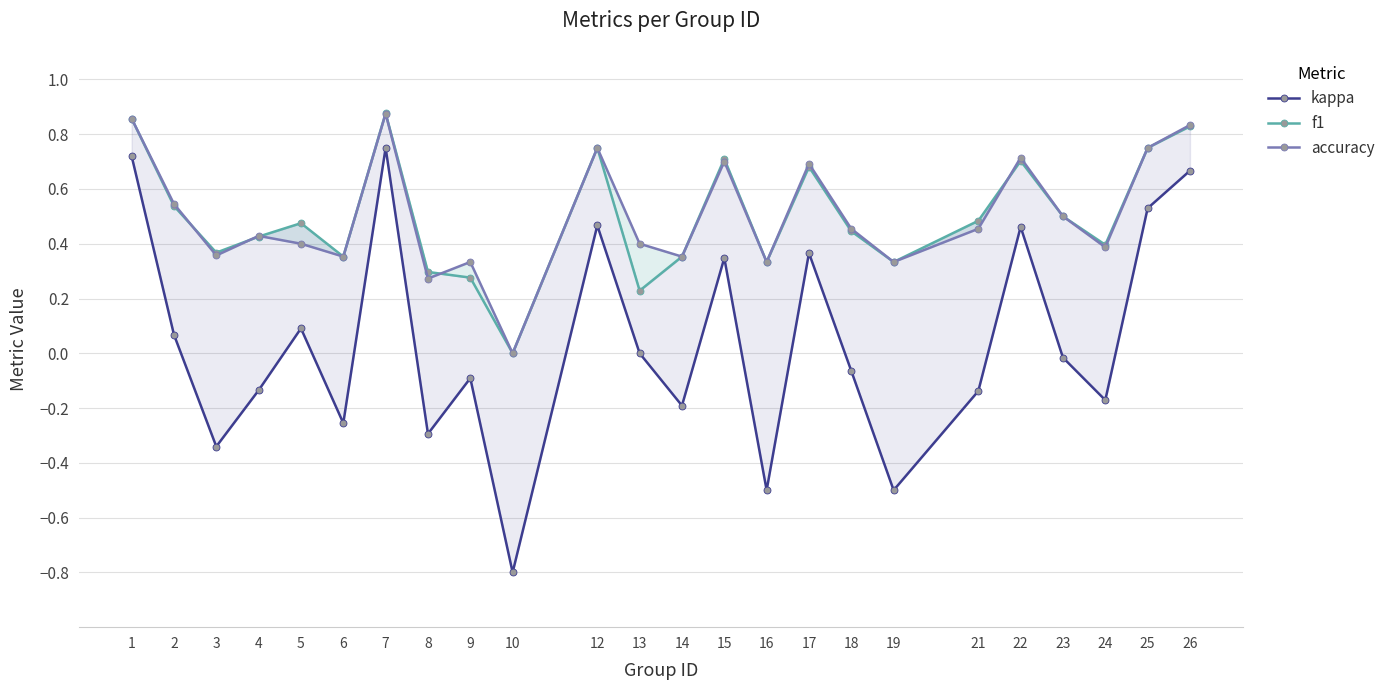

The value of kappa at 24 is -0.3. True or false?

False